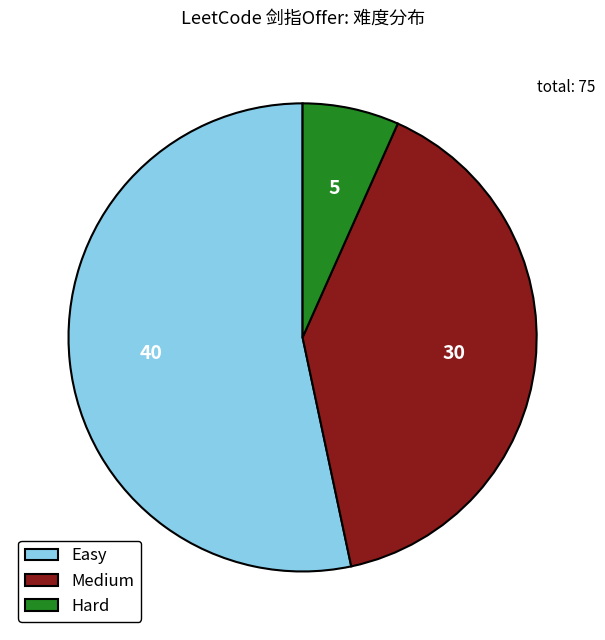

Do Easy and Medium together represent more than half of the pie?

Yes